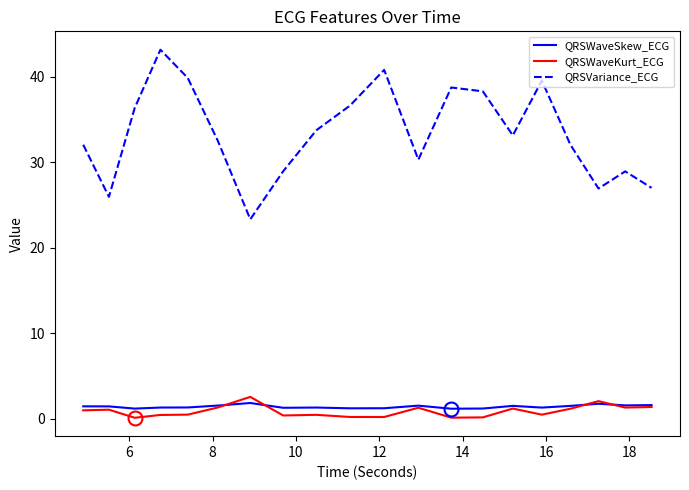

True or false: QRSVariance_ECG and QRSWaveKurt_ECG intersect in this chart.

False